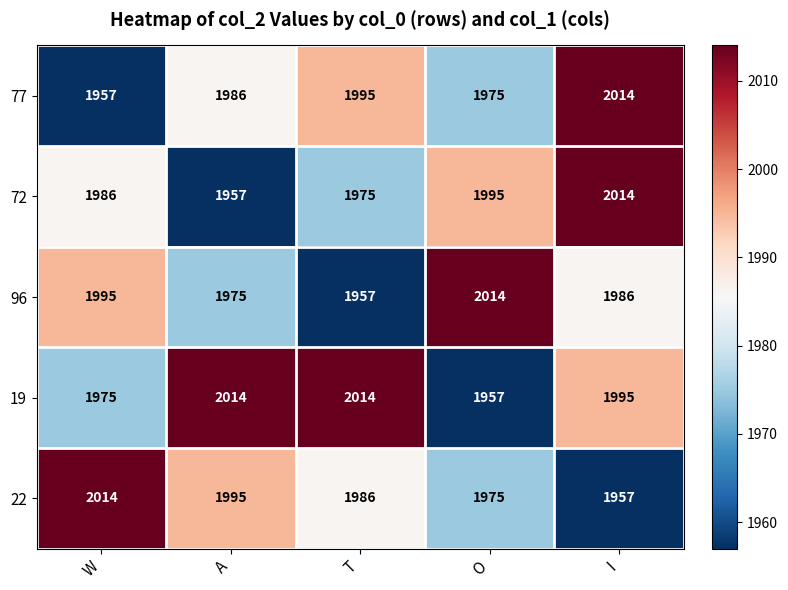

What is the difference between the 96 values at O and I?

28